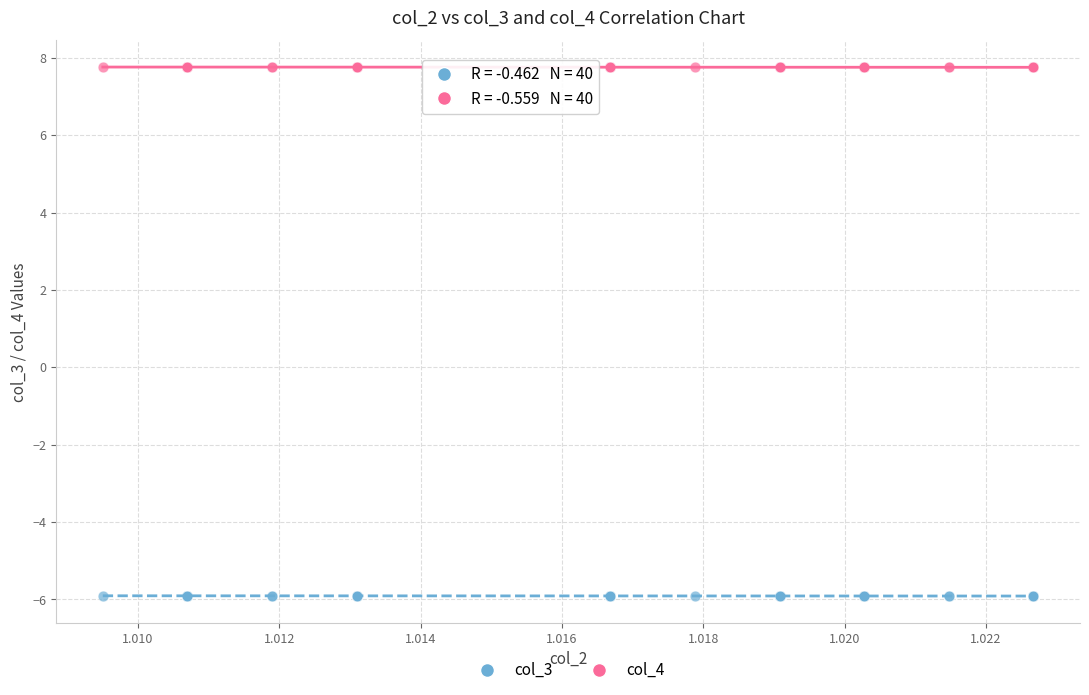

Which series reaches the minimum Y coordinate?

col_3